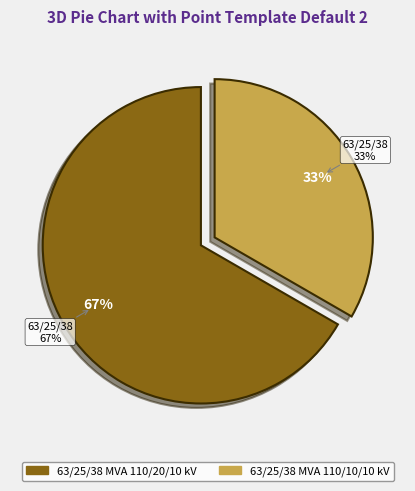

What percentage is the 63/25/38 MVA 110/20/10 kV slice, to the nearest percent?

67%